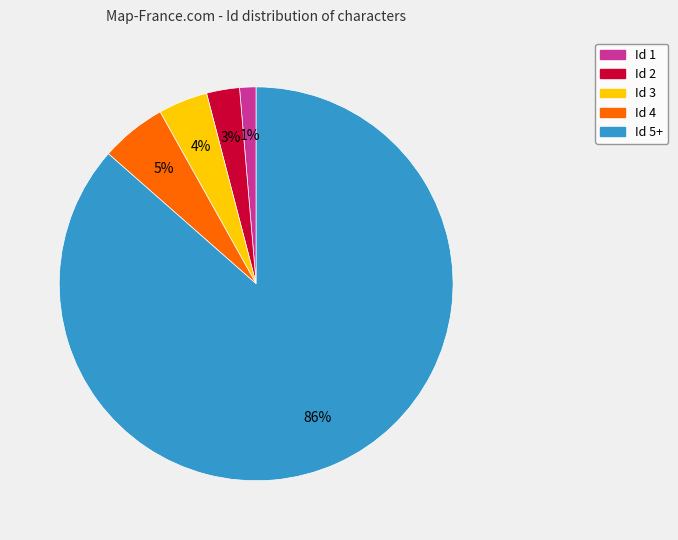

Does any single category account for the majority?

Yes